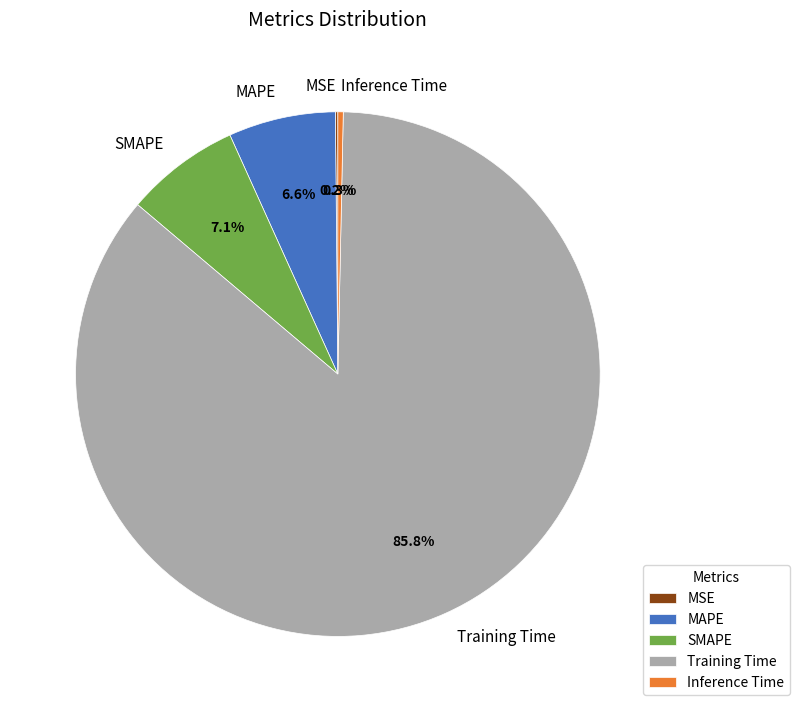

To the nearest percent, what portion does MAPE represent?

7%